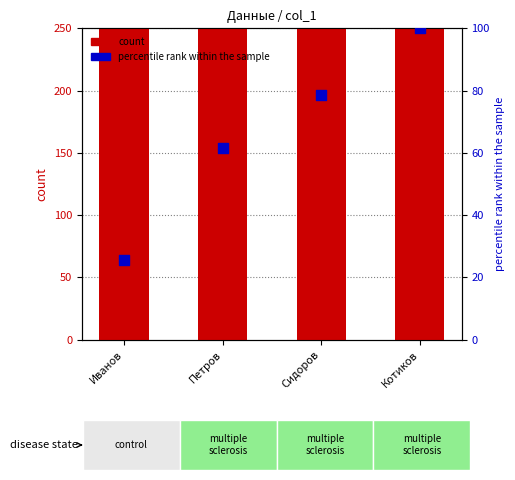

Is the value of count at Сидоров greater than the value of percentile rank within the sample at Сидоров?

Yes